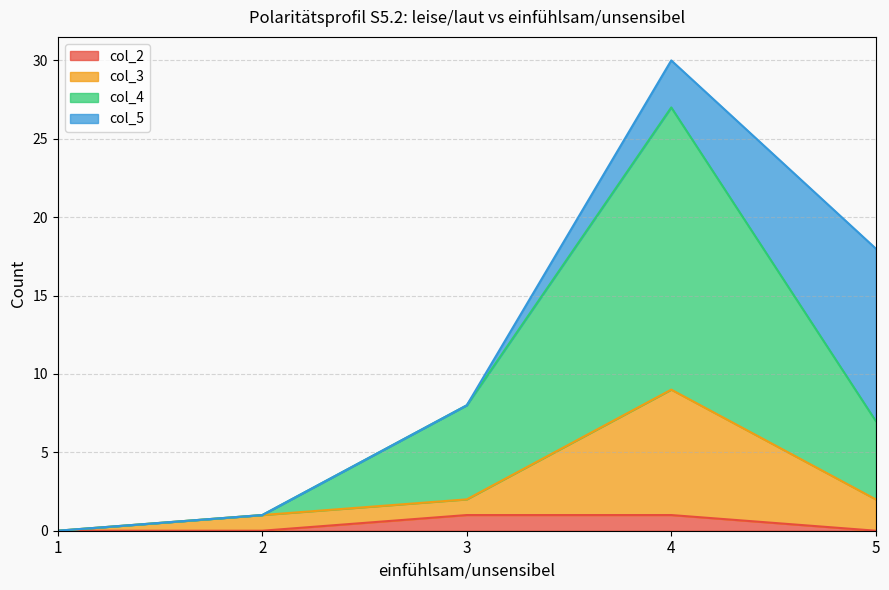

At which category is the sum across all series the highest?

4